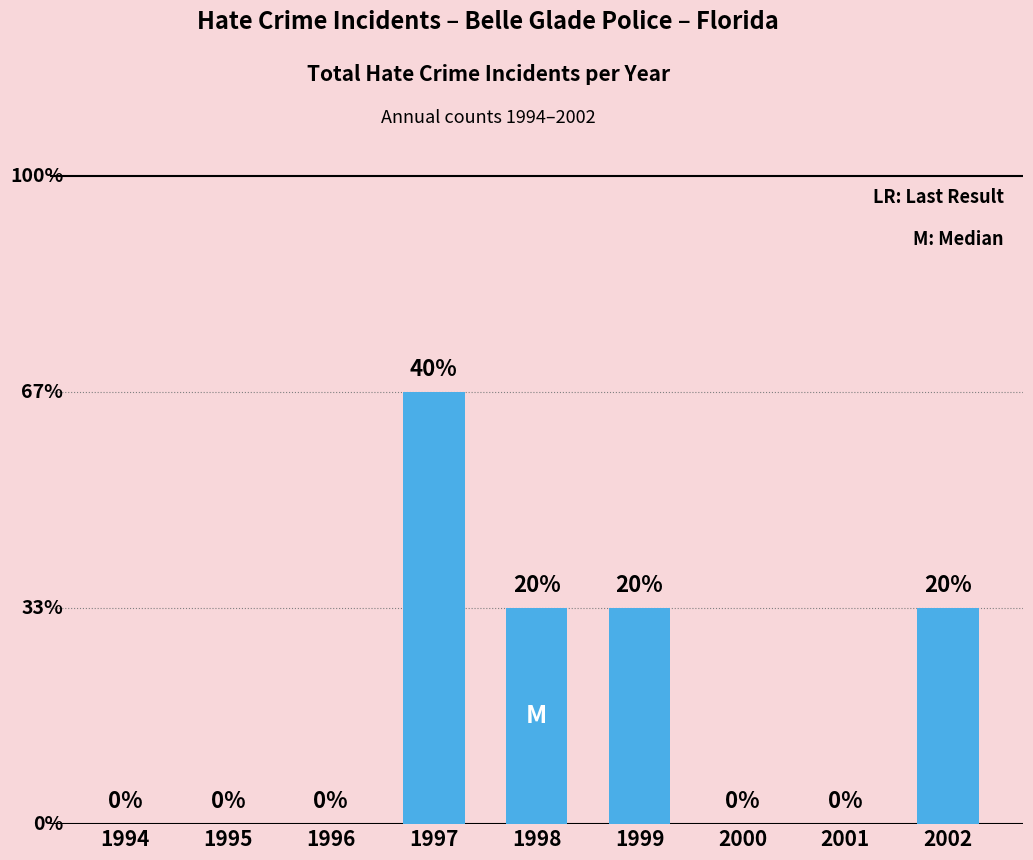

List the labels in order of value, smallest first.

1994, 1995, 1996, 2000, 2001, 1998, 1999, 2002, 1997